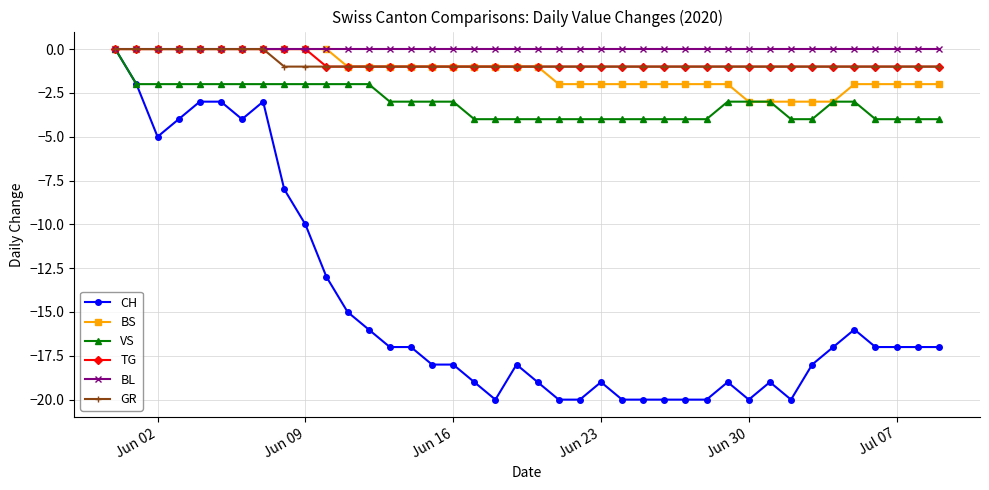

Which series has the largest total across all categories?

BL